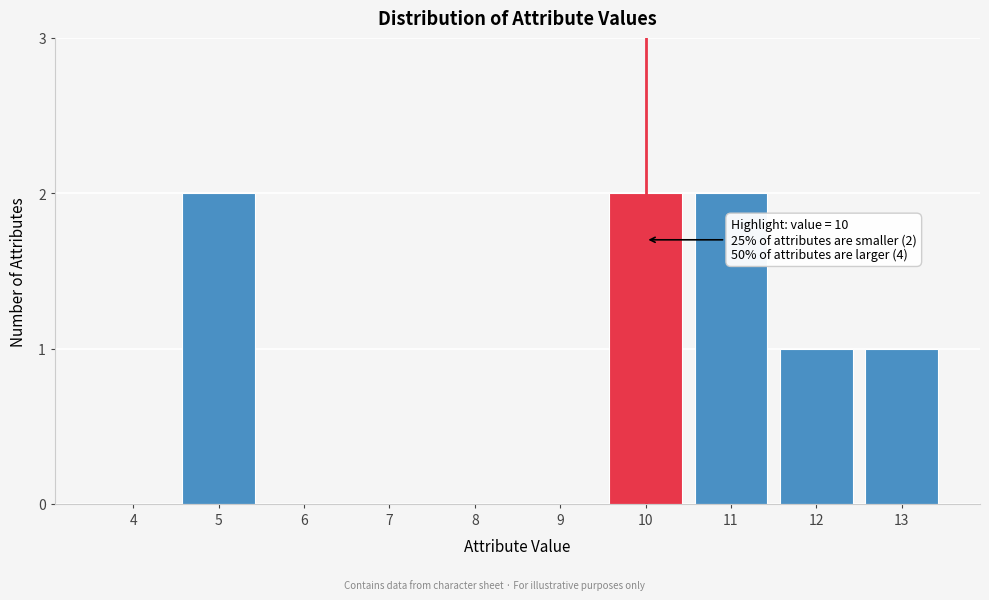

Reading right to left, list all the values displayed in this chart.

13=1	12=1	11=2	10=2	9=0	8=0	7=0	6=0	5=2	4=0